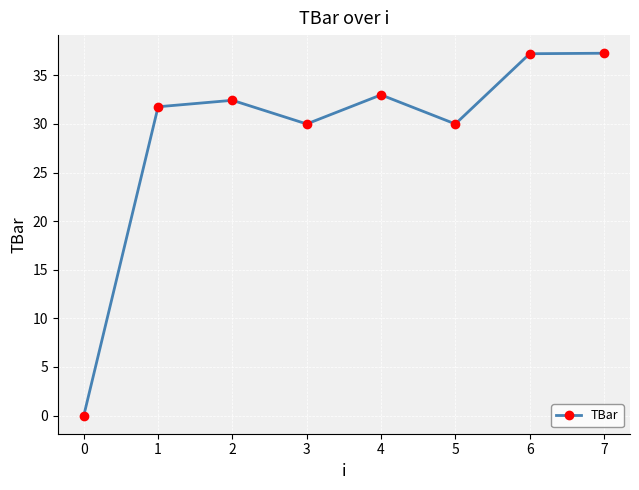

What is the value of the 3rd point from the left?

32.4